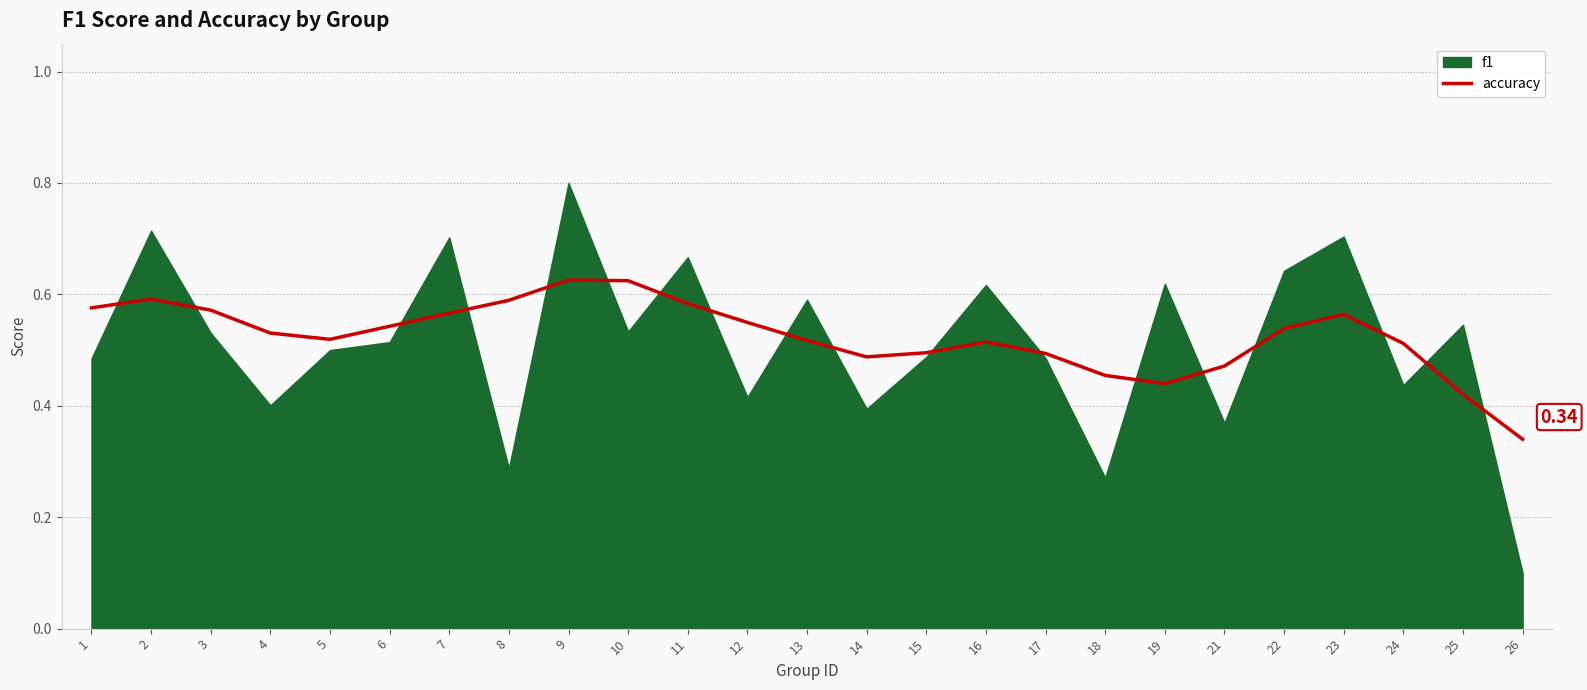

How many lines are shown in the chart?

1